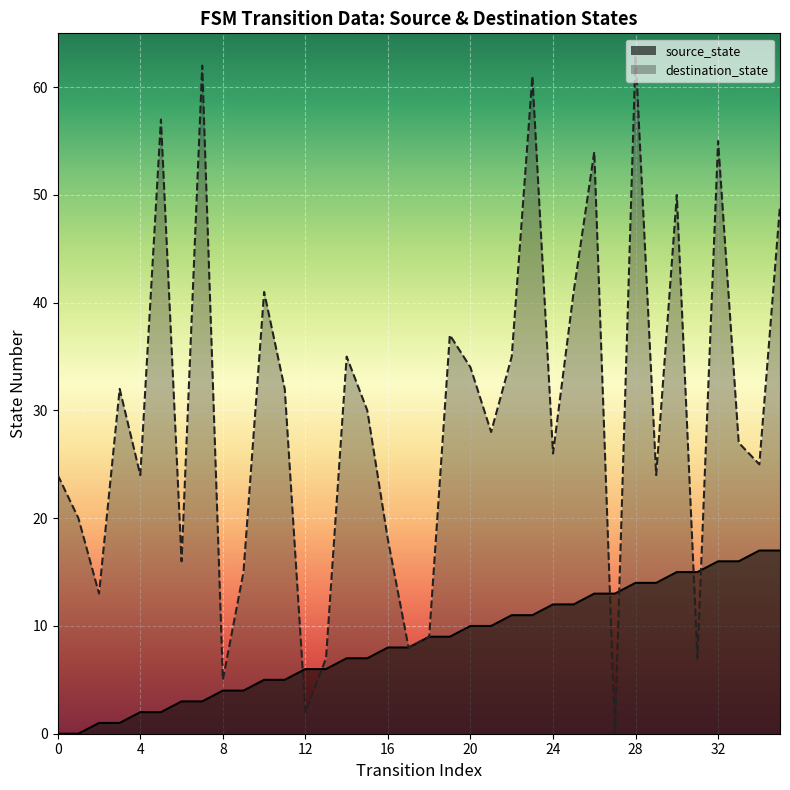

What is the change in value from 14 to 22?

+4